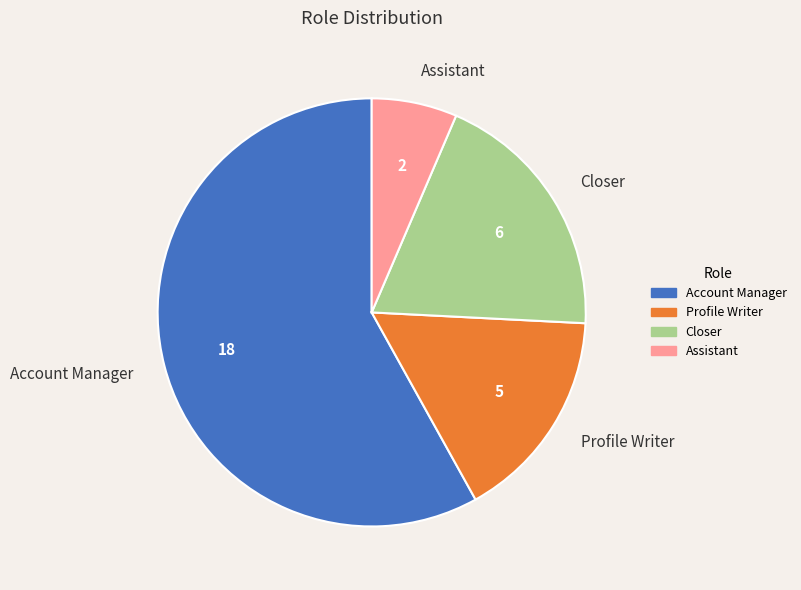

Between Profile Writer and Closer, which is larger?

Closer